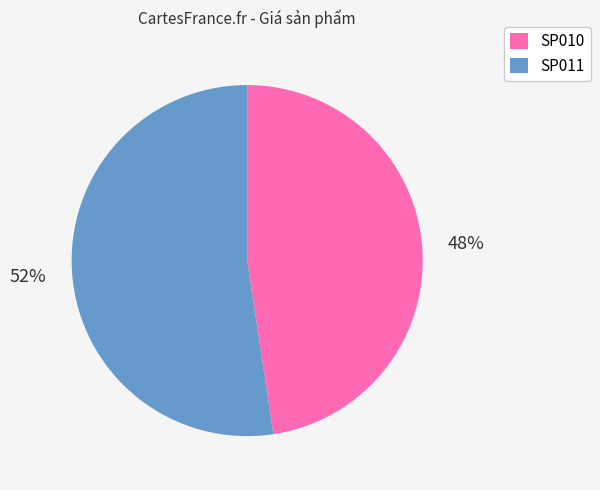

To the nearest percent, what is the combined percentage of SP010 and SP011?

100%